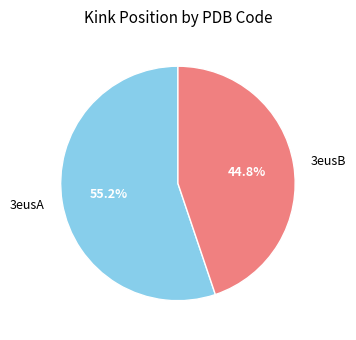

Does any single category account for the majority?

Yes